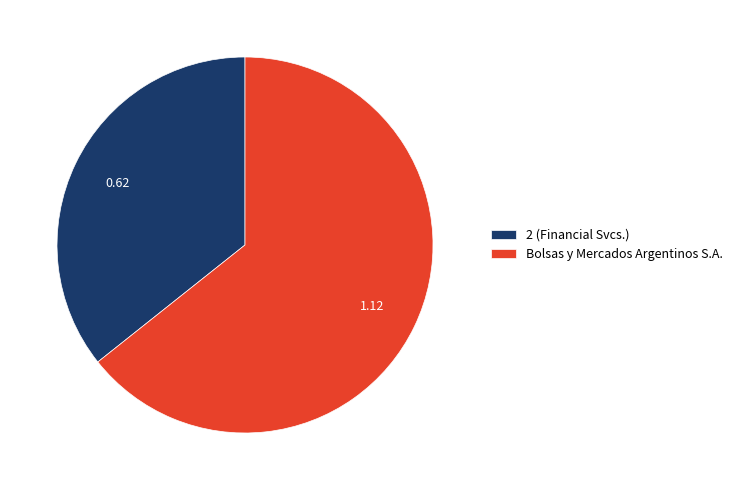

What is the ratio of the value at Bolsas y Mercados Argentinos S.A. to the value at 2 (Financial Svcs.)?

1.8